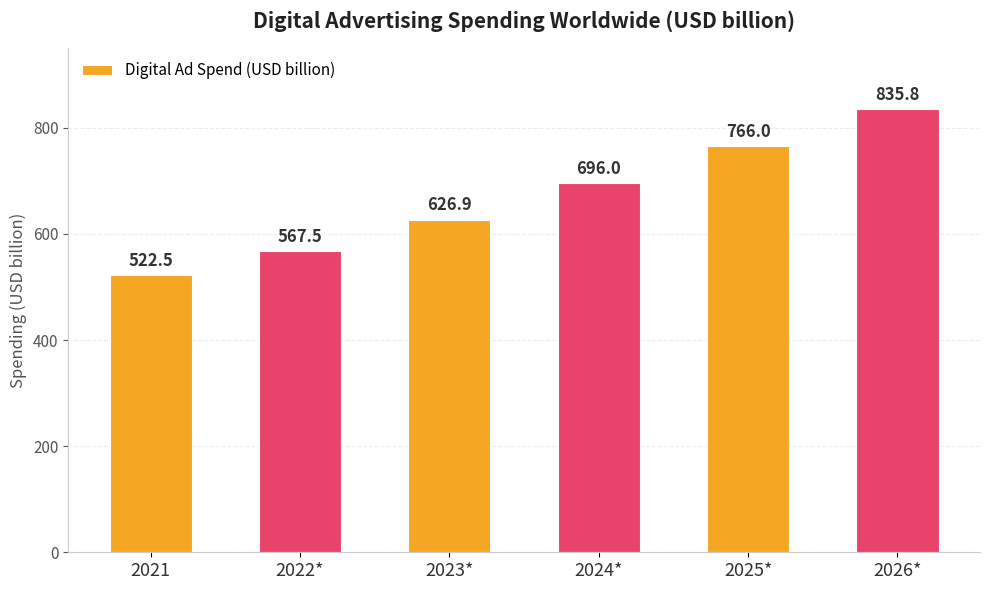

What is the label of the 6th bar from the left?

2026*